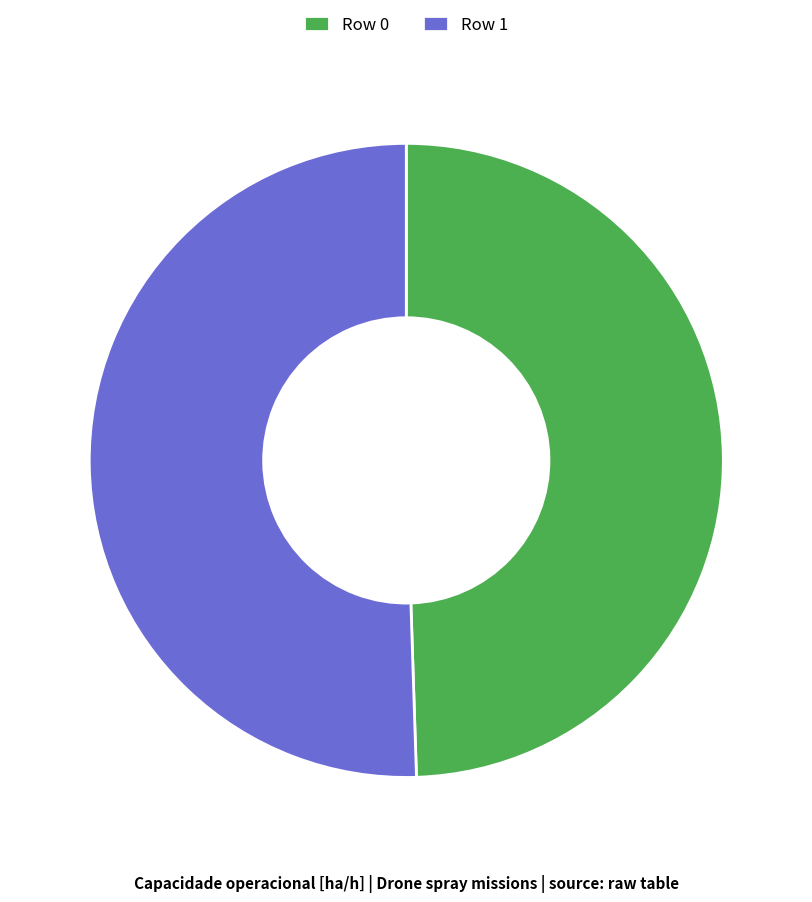

Is it true that Row 1 is 51% of the pie?

True